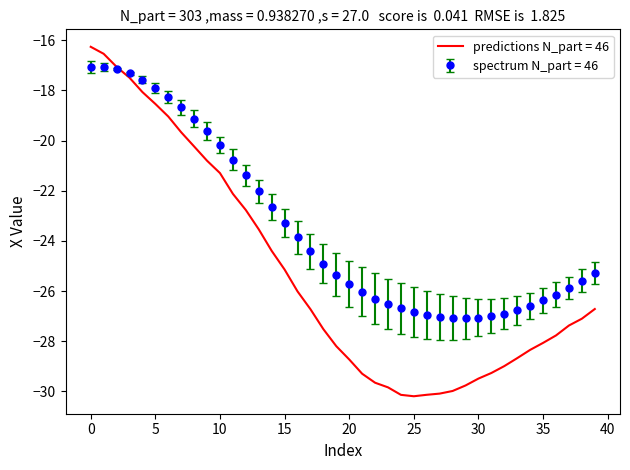

List the series in order of their overall mean, lowest first.

predictions N_part = 46, spectrum N_part = 46